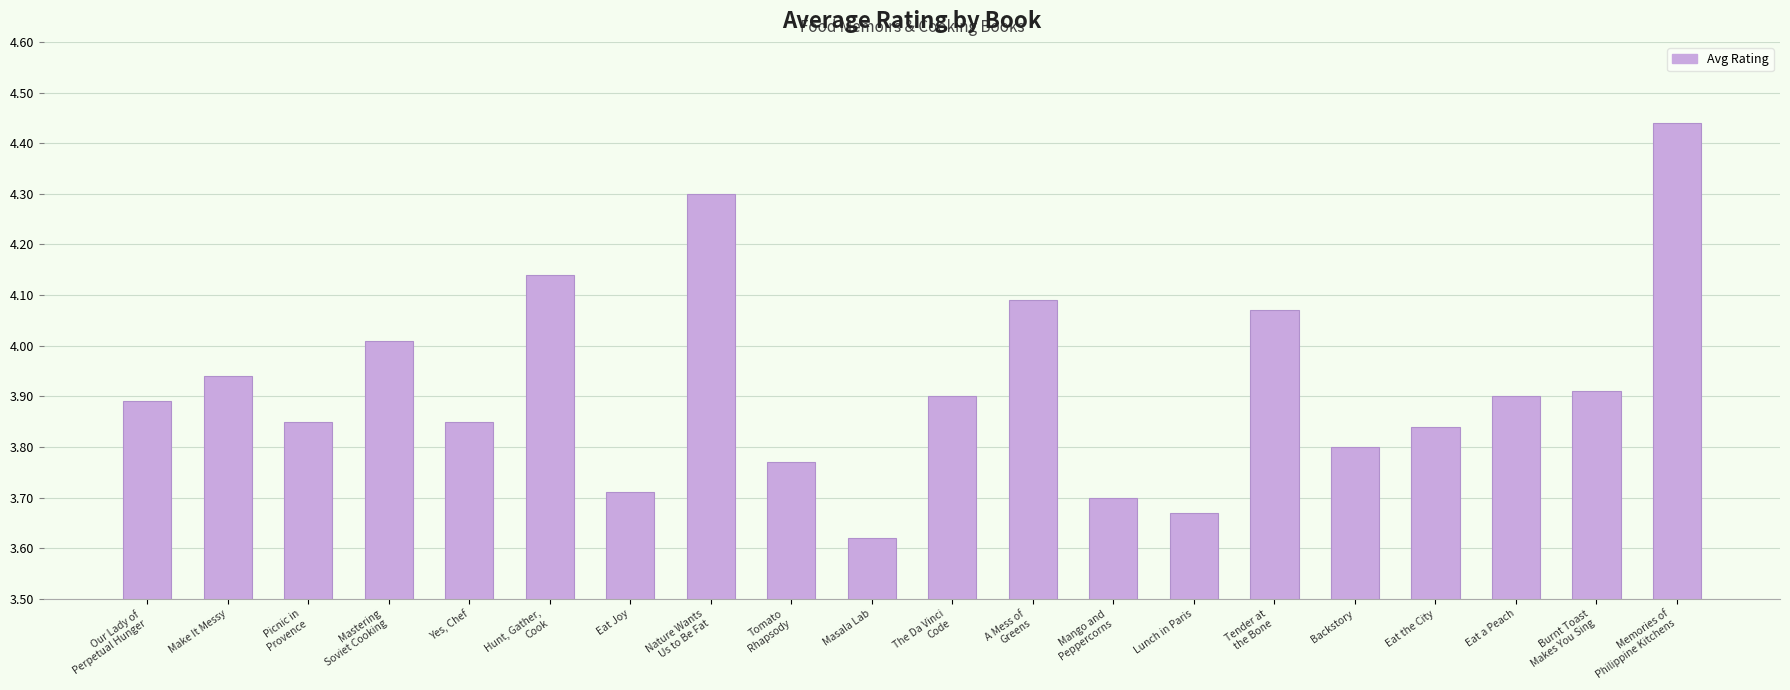

Which label corresponds to the smallest value in the chart?

Masala Lab